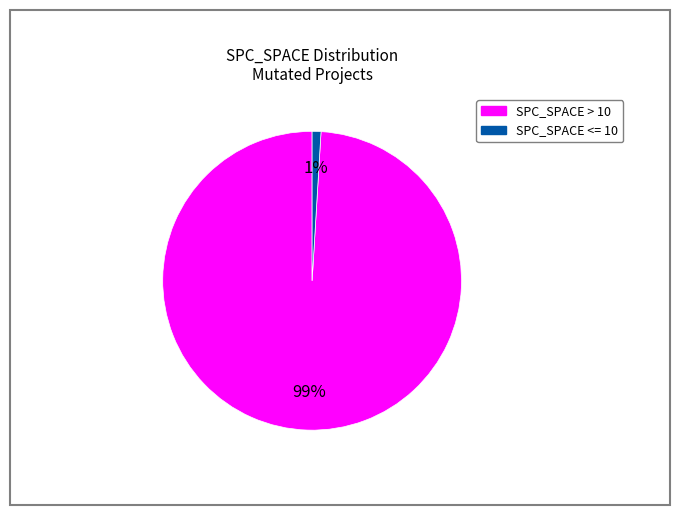

How many slices are in this pie chart?

2